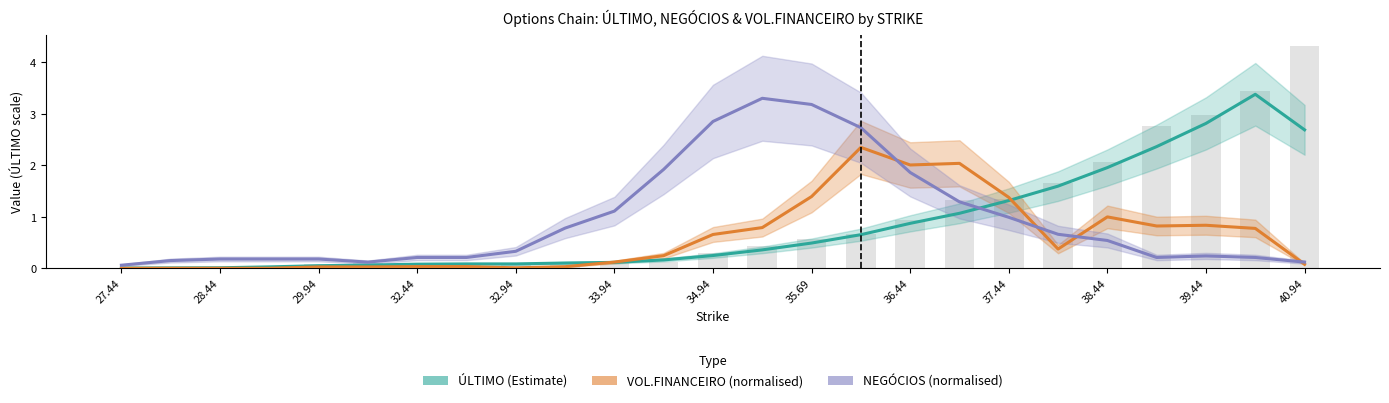

What are all the series names shown in the legend?

ÚLTIMO (Estimate), VOL.FINANCEIRO (normalised), NEGÓCIOS (normalised)